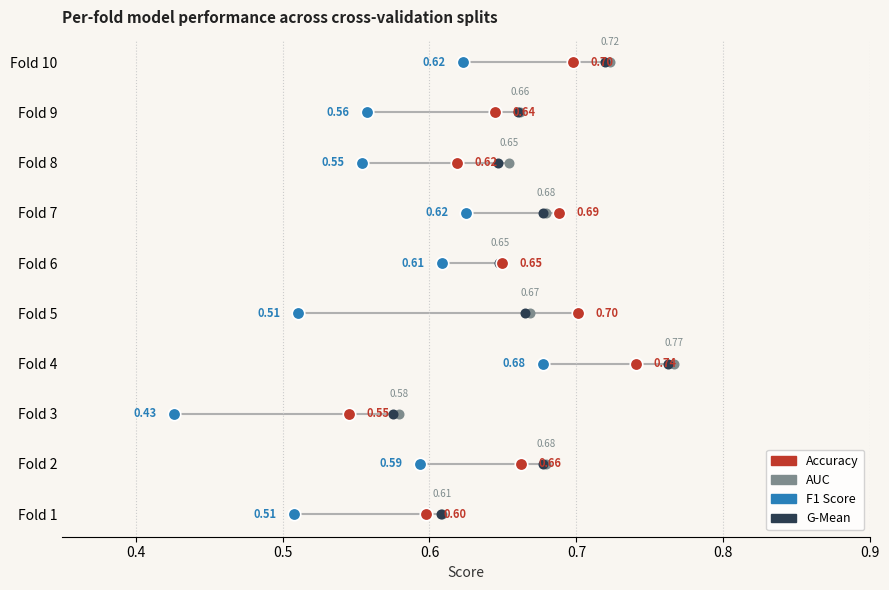

What is the total value across all series at 0.6?

12